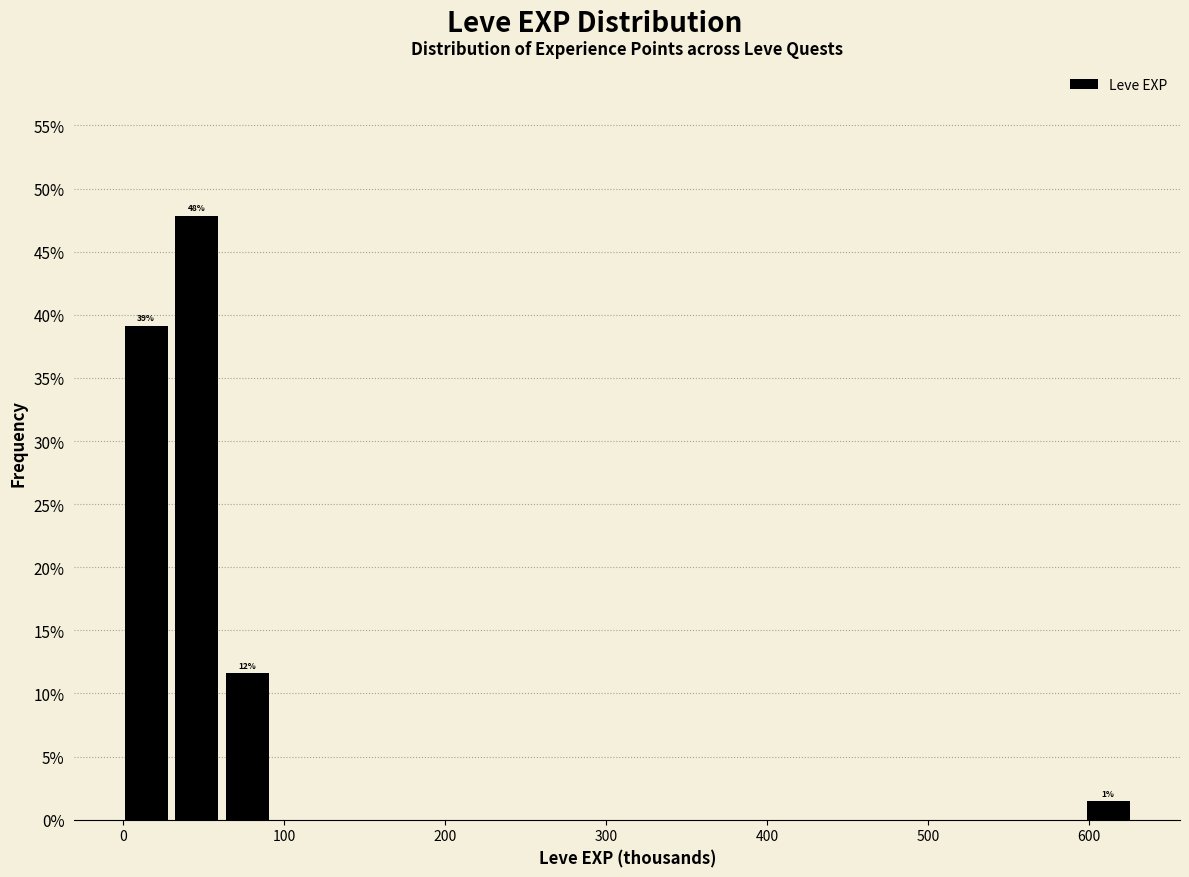

Around what value on the x-axis is the tallest bar? Give the approximate position of its centre, as read against the axis.

50